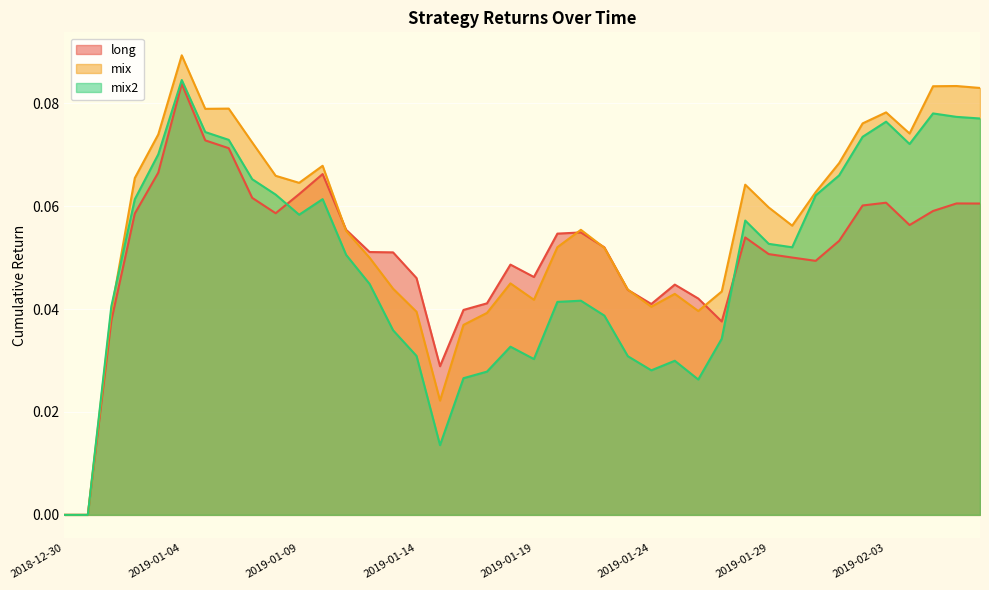

The mix2 series shows 0.0 at 2019-01-21. True or false?

True